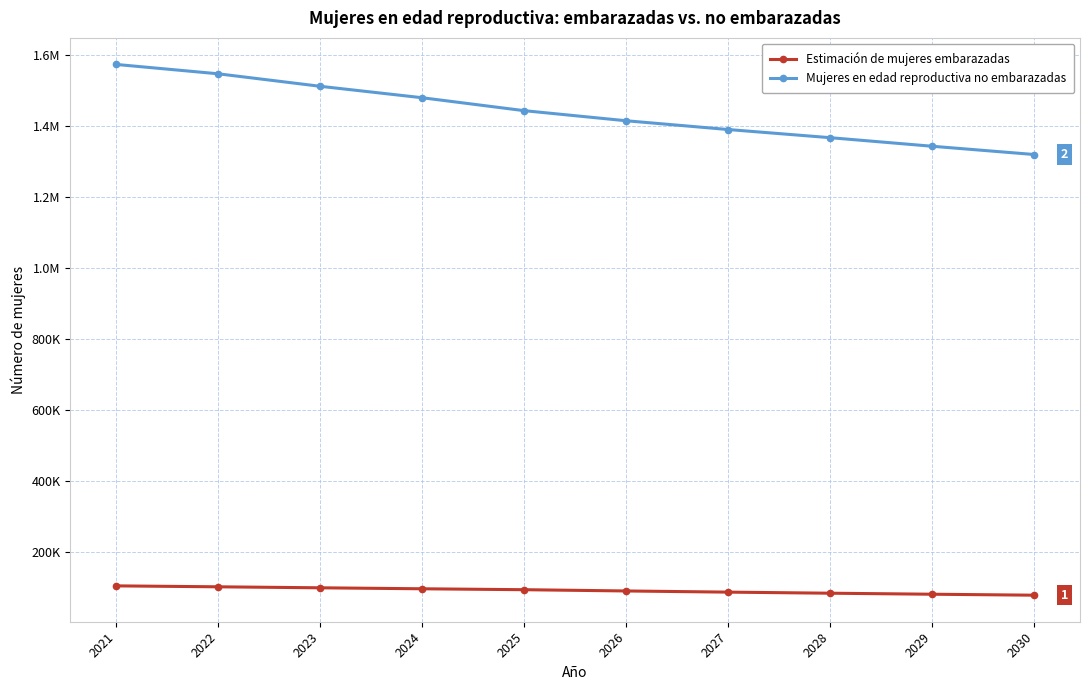

What are all the series names shown in the legend?

Estimación de mujeres embarazadas, Mujeres en edad reproductiva no embarazadas